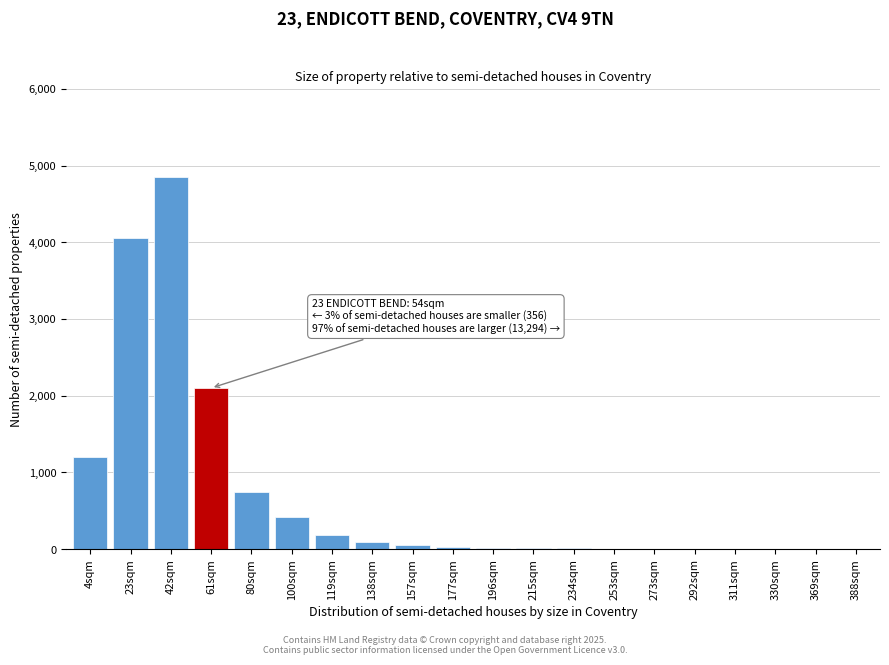

The value at 61sqm is 3408. True or false?

False